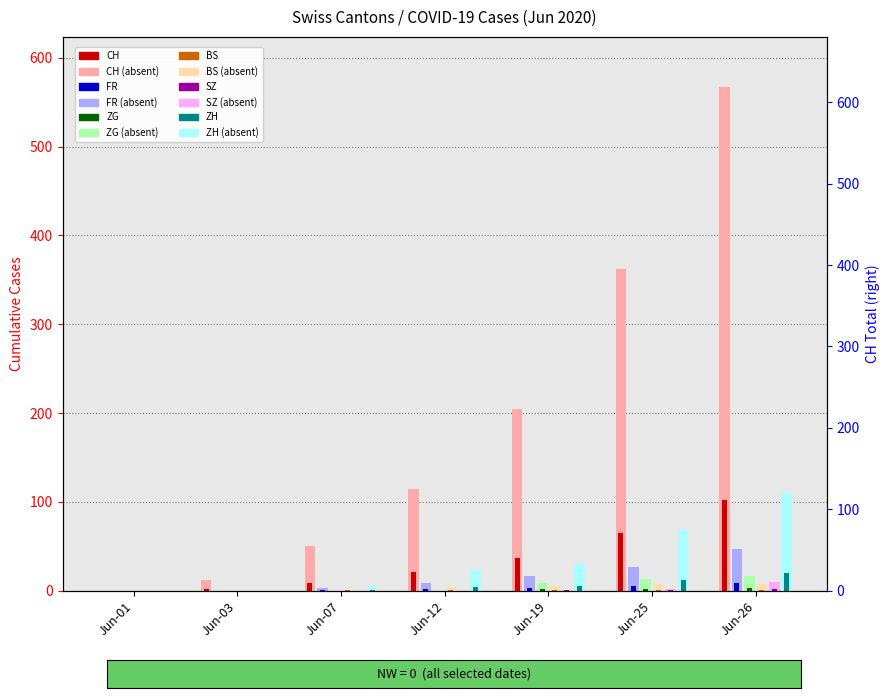

List the series in order of their peak value, highest first.

CH, ZH, FR, ZG, SZ, BS